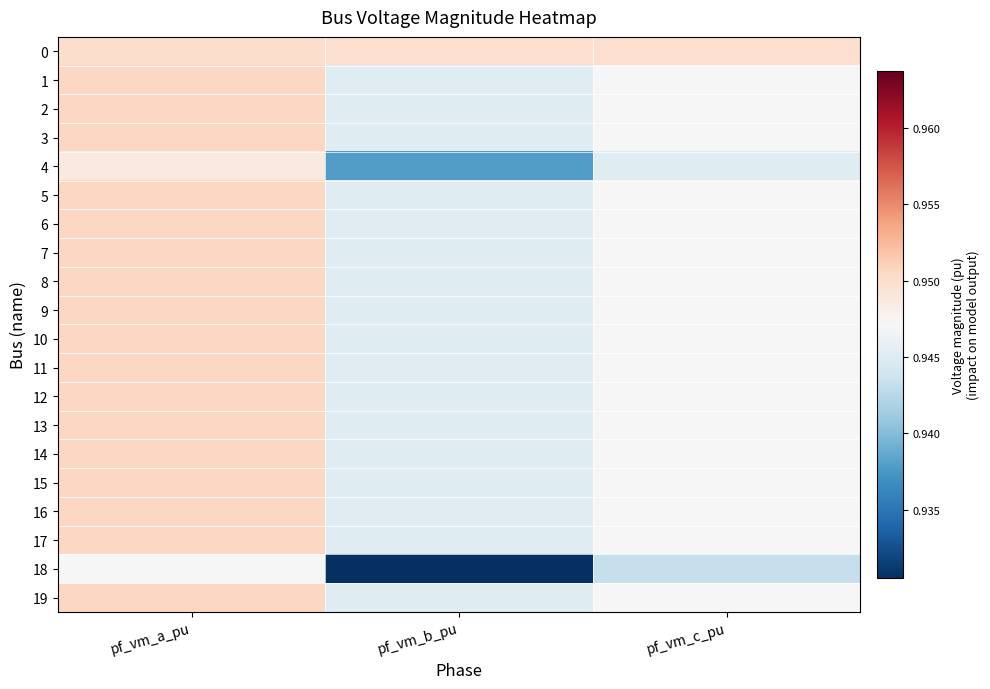

At which category does the chart reach its minimum across all series?

pf_vm_b_pu